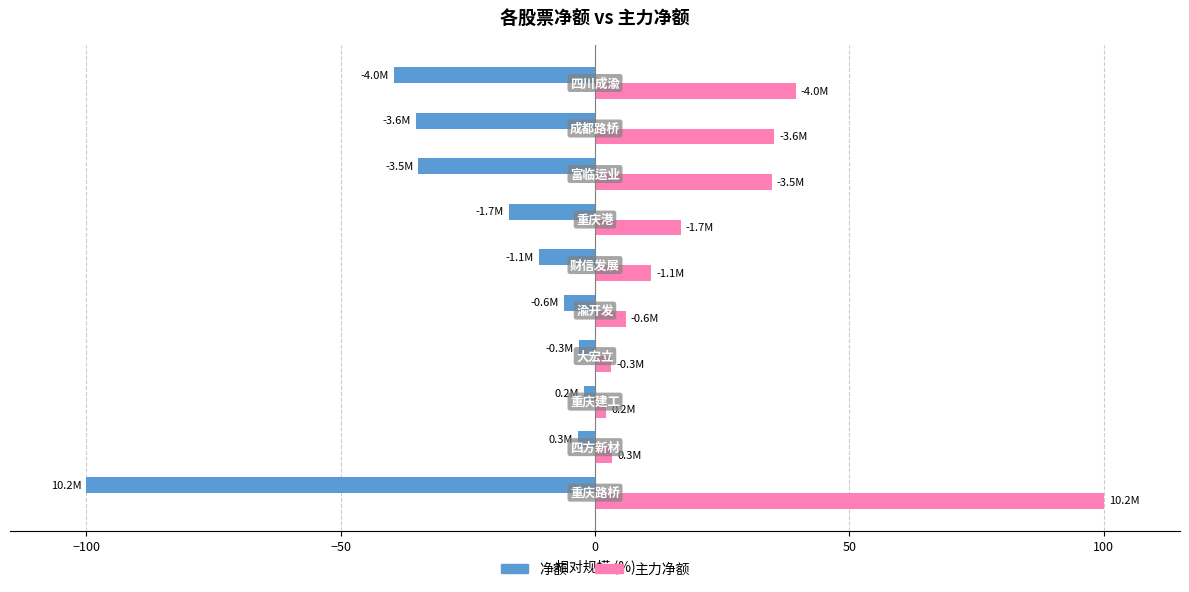

Rank the series by their average value, from highest to lowest.

主力净额, 净额